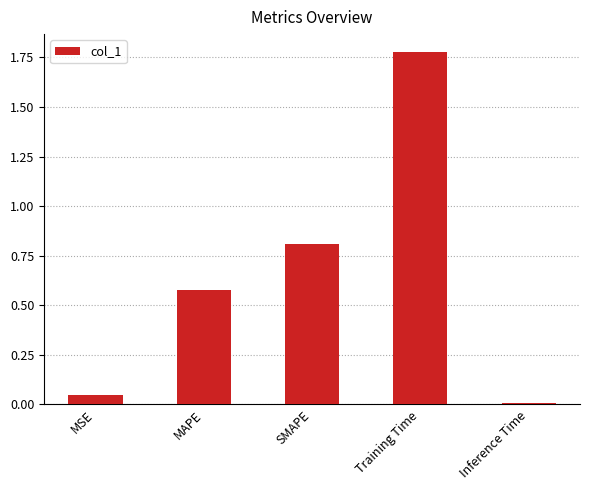

At which label is the value closest to 0?

Inference Time